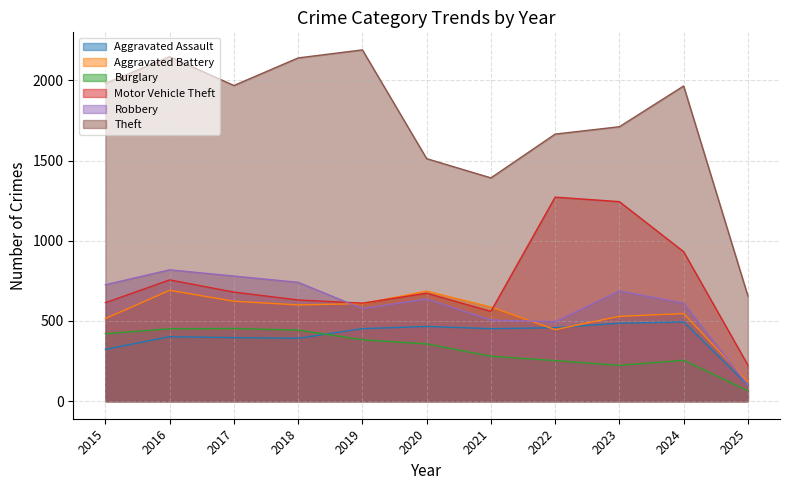

What is the average value of the Theft series?

1757